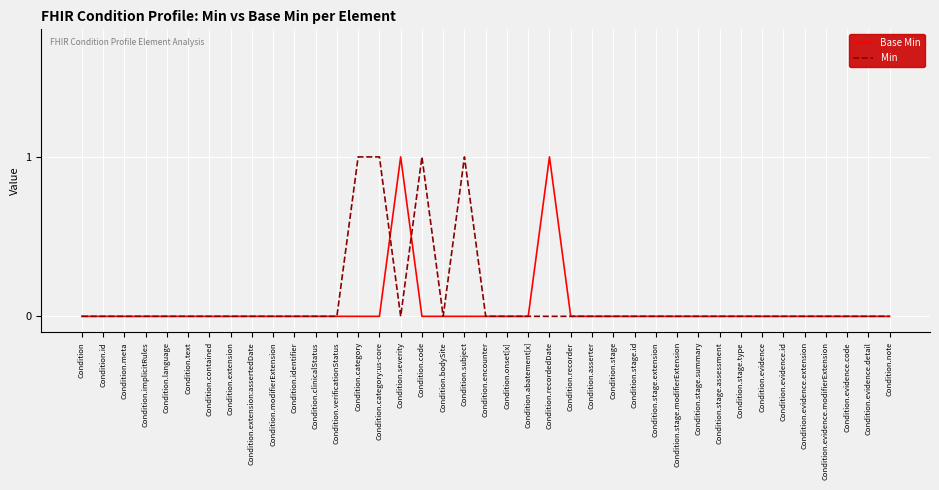

Reading left to right, list all the values displayed in this chart.

Base Min: 0	0	0	0	0	0	0	0	0	0	0	0	0	0	0	1	0	0	0	0	0	0	1	0	0	0	0	0	0	0	0	0	0	0	0	0	0	0	0
Min: 0	0	0	0	0	0	0	0	0	0	0	0	0	1	1	0	1	0	1	0	0	0	0	0	0	0	0	0	0	0	0	0	0	0	0	0	0	0	0